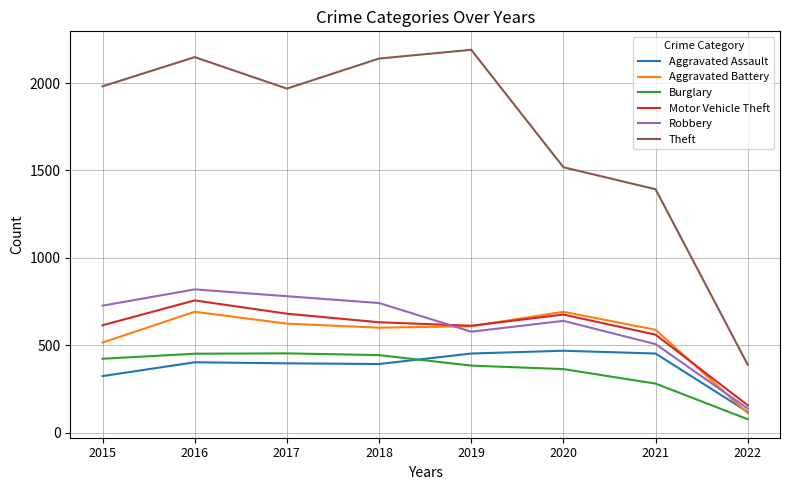

True or false: Motor Vehicle Theft and Theft intersect in this chart.

False